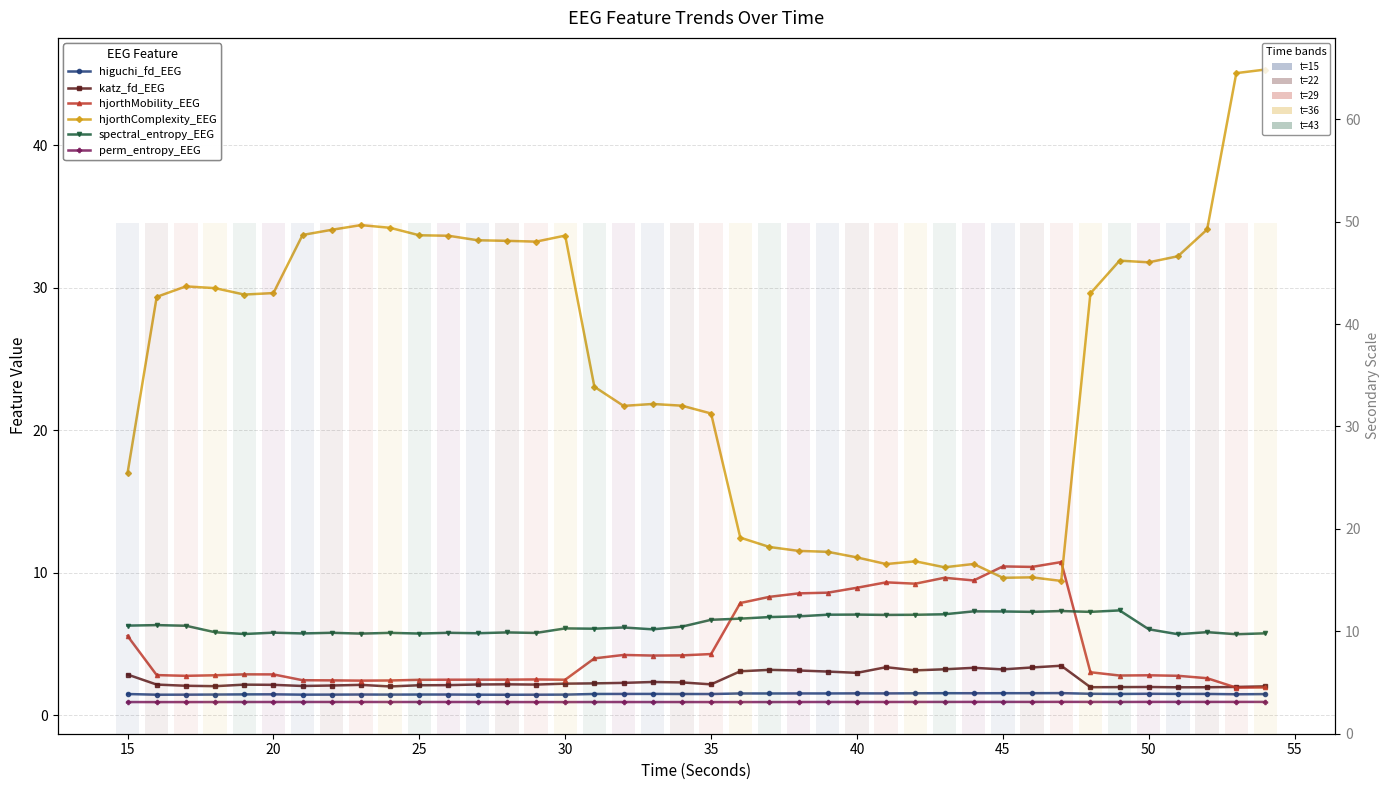

Does the chart contain any negative values?

No